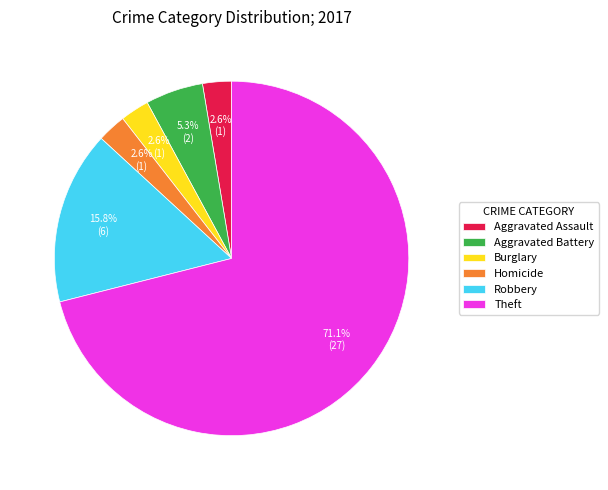

Does any single category account for the majority?

Yes